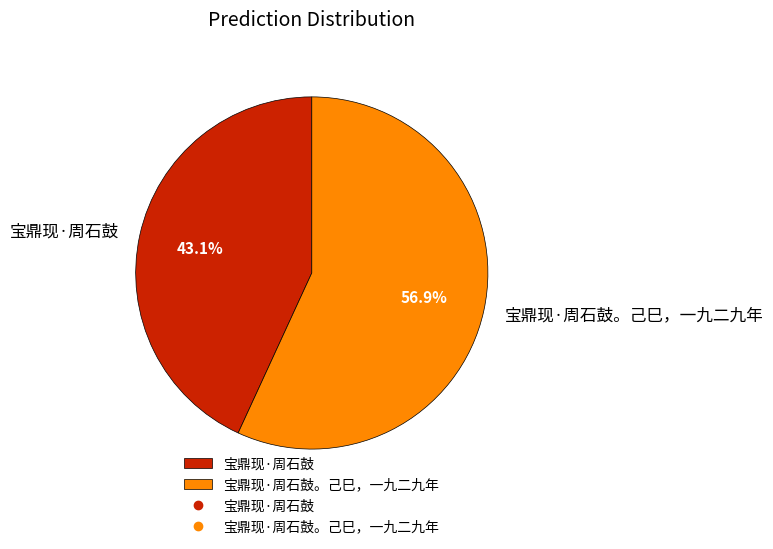

What is the ratio of the value at 宝鼎现·周石鼓。己巳，一九二九年 to the value at 宝鼎现·周石鼓?

1.3